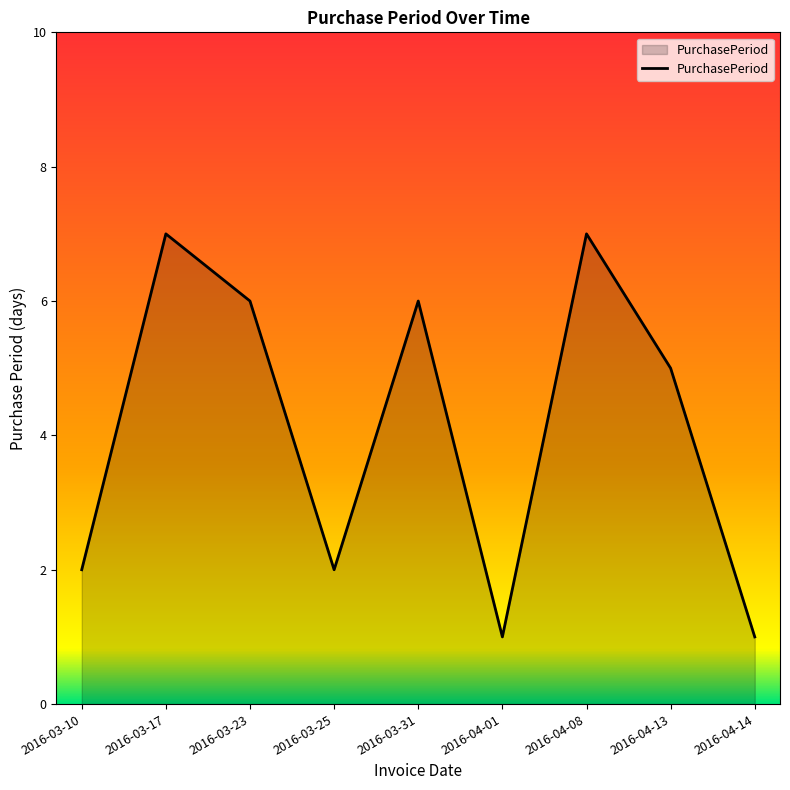

What is the greatest value displayed?

7